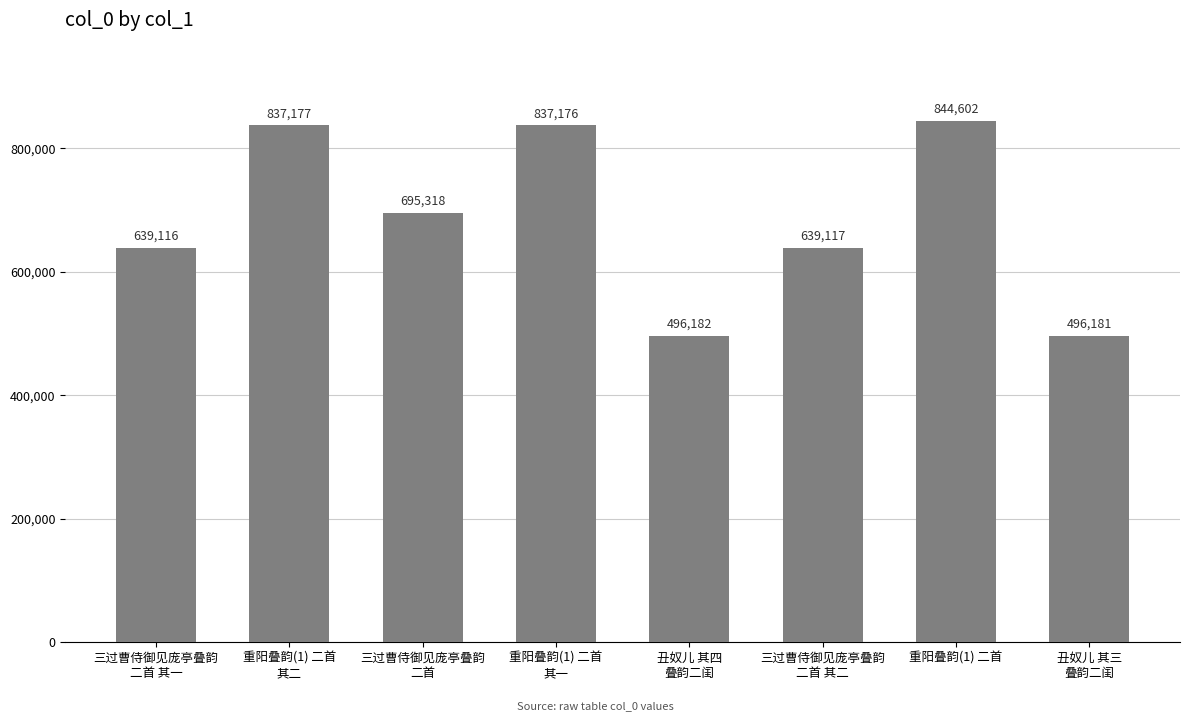

What is the average value?

685609